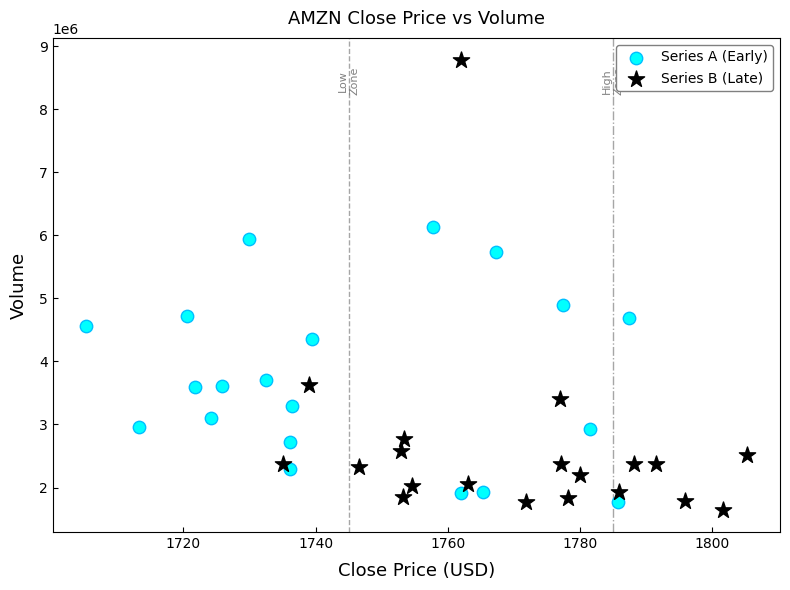

Which series reaches the maximum Y coordinate?

Series B (Late)